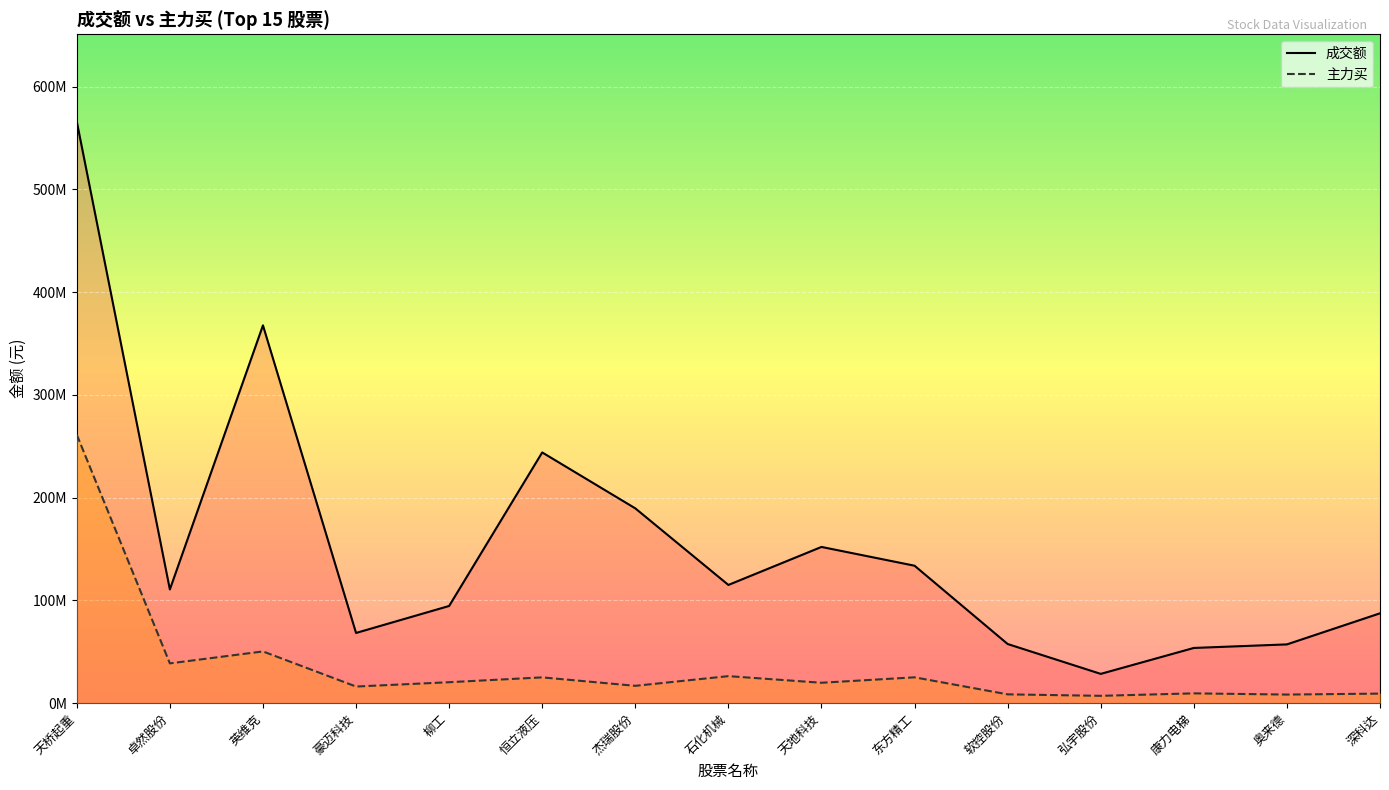

What is the difference between the maximum and minimum values in the 主力买 series?

254098532